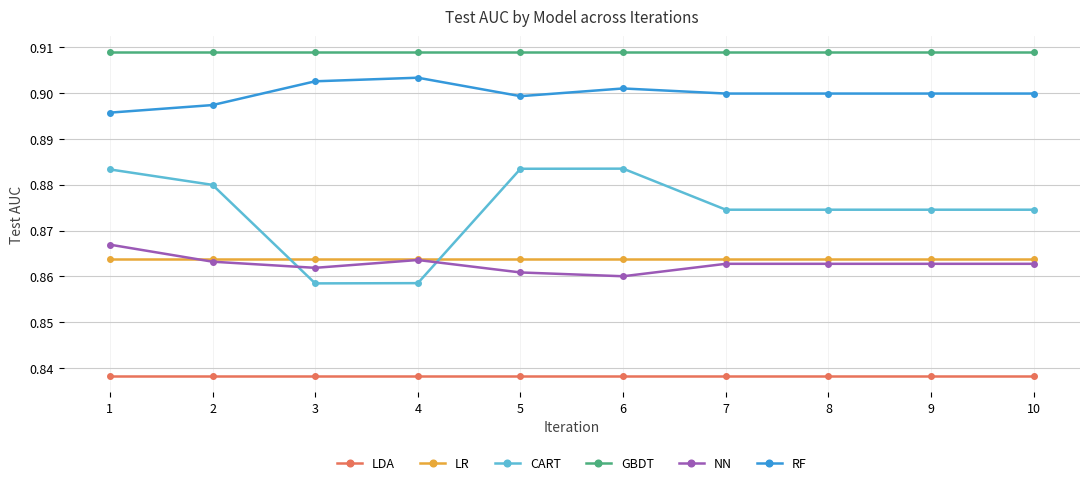

Which series has the largest range (max minus min)?

CART